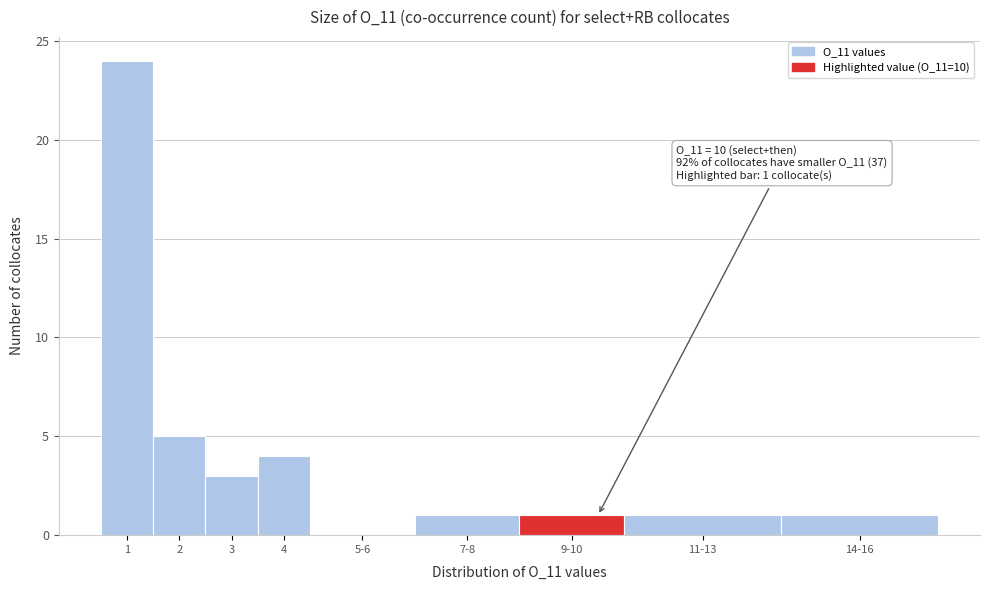

Reading right to left, list all the values displayed in this chart.

14-16=1	11-13=1	9-10=1	7-8=1	5-6=0	4=4	3=3	2=5	1=24